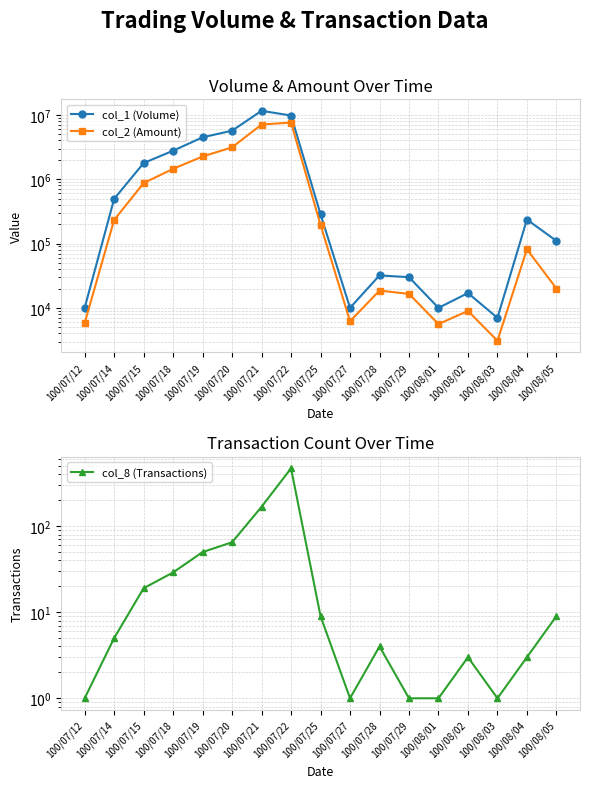

At which category does col_1 (Volume) reach its first local peak?

100/07/21